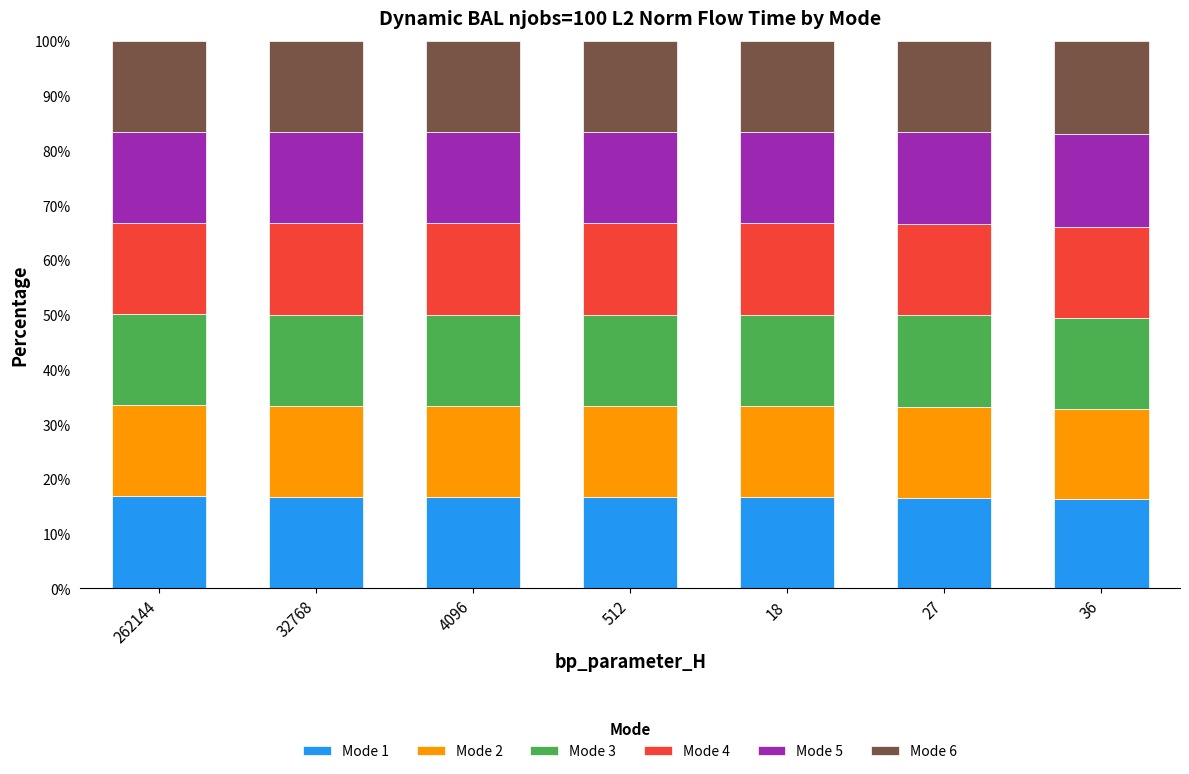

What is the minimum value for Mode 1?

16.3